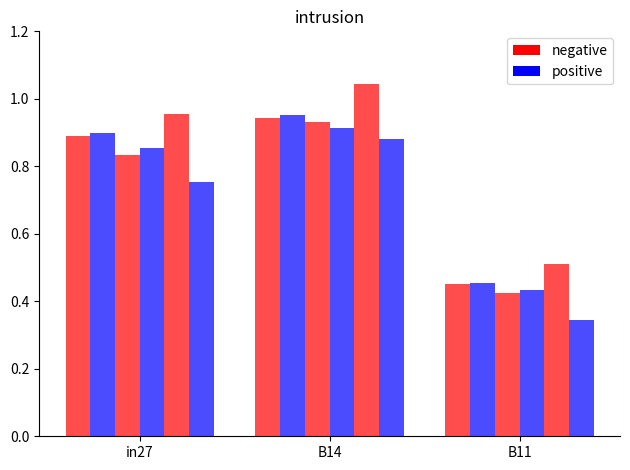

How many series are shown in this chart?

6